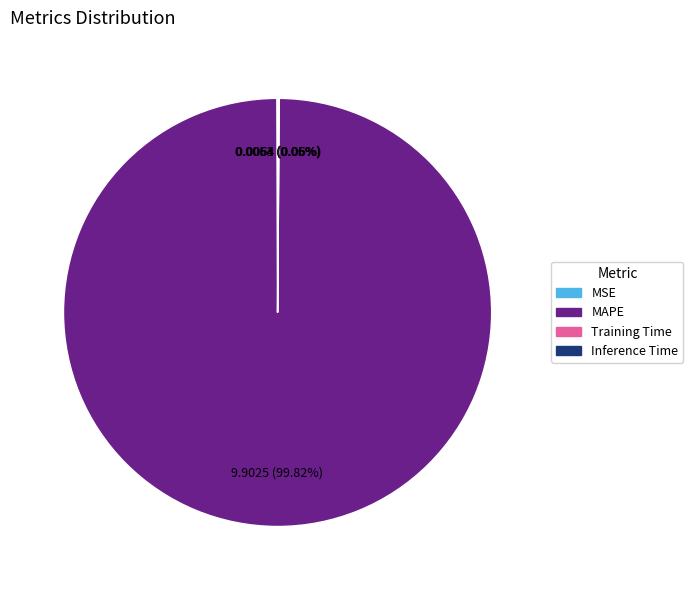

Does any single category account for the majority?

Yes